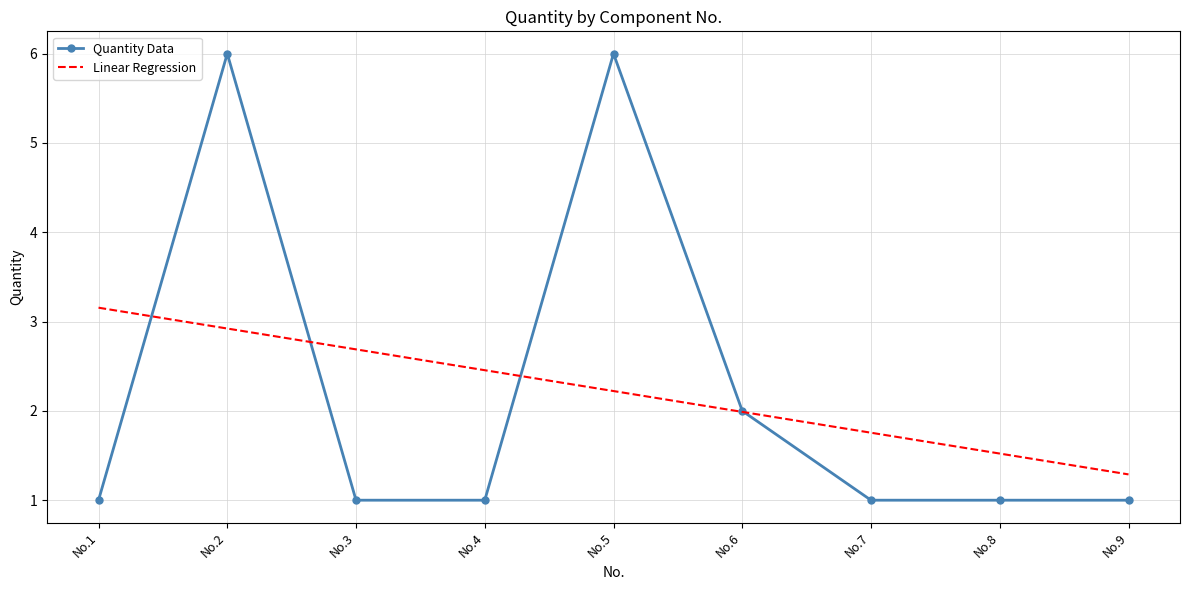

At No.2, list the series in order from largest to smallest.

Quantity Data, Linear Regression